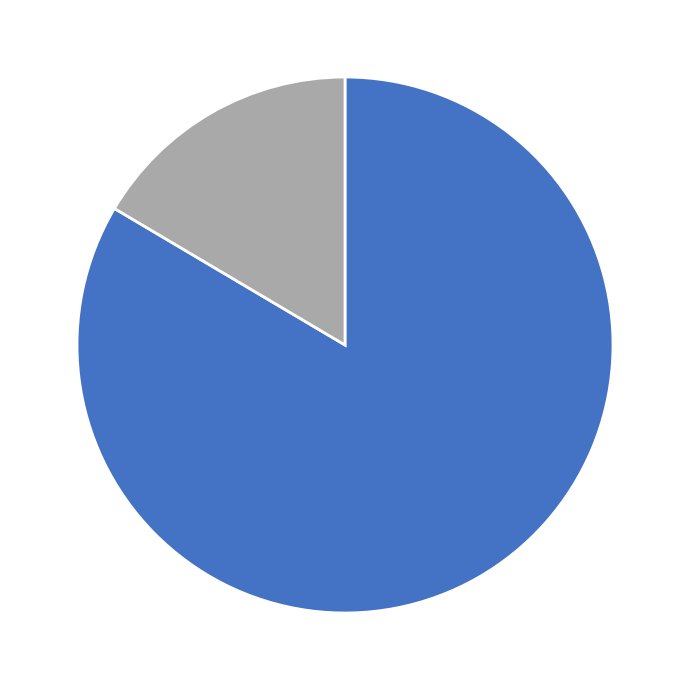

Does any single category account for the majority?

Yes